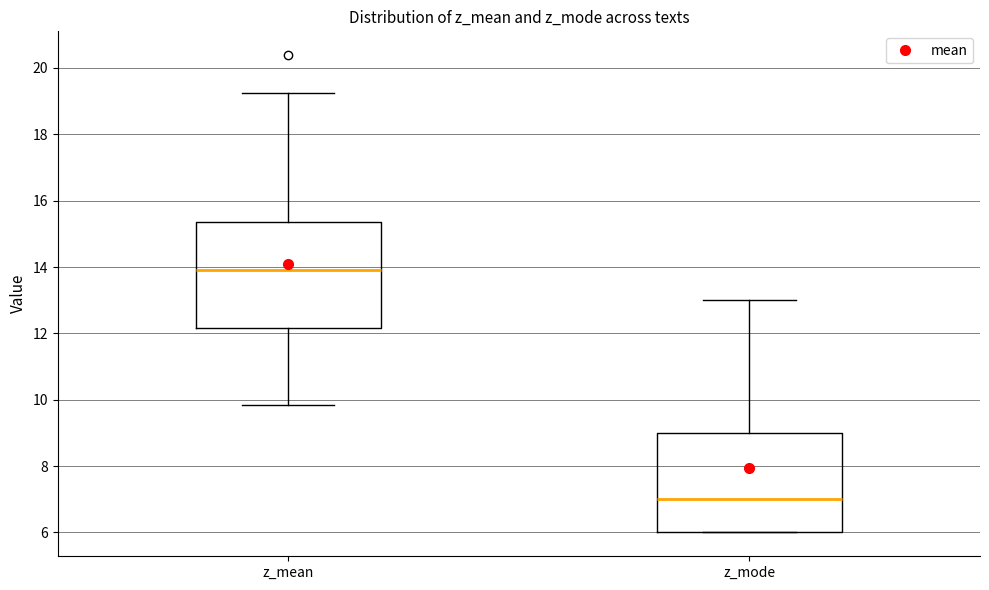

Reading left to right, read every box against the y-axis: the position of its median line, the range the box covers, and the ends of its whiskers. The values are not printed on the chart, so give them approximately, as read against the axis.

z_mean: median 14.0, box 12.2 to 15.4, whiskers 9.8 to 19.2
z_mode: median 7.0, box 6.0 to 9.0, whiskers 6.0 to 13.0